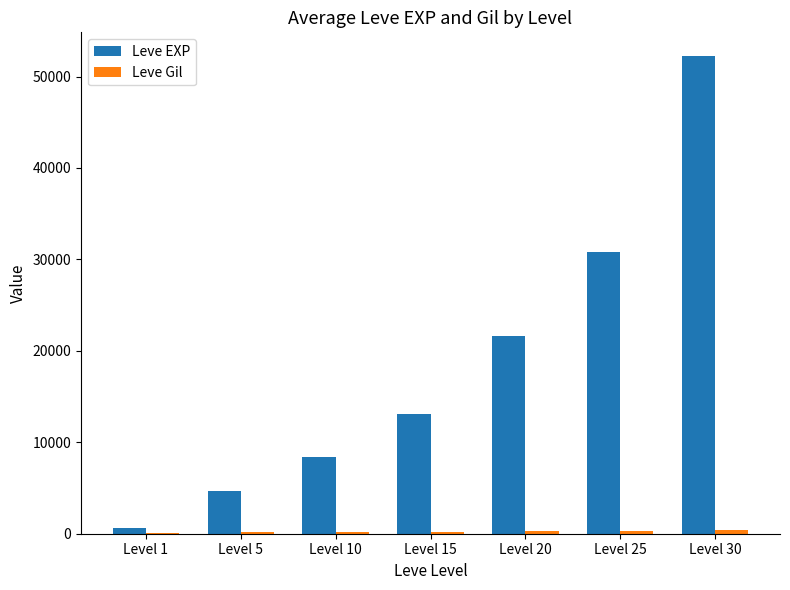

At which category is the sum across all series the highest?

Level 30